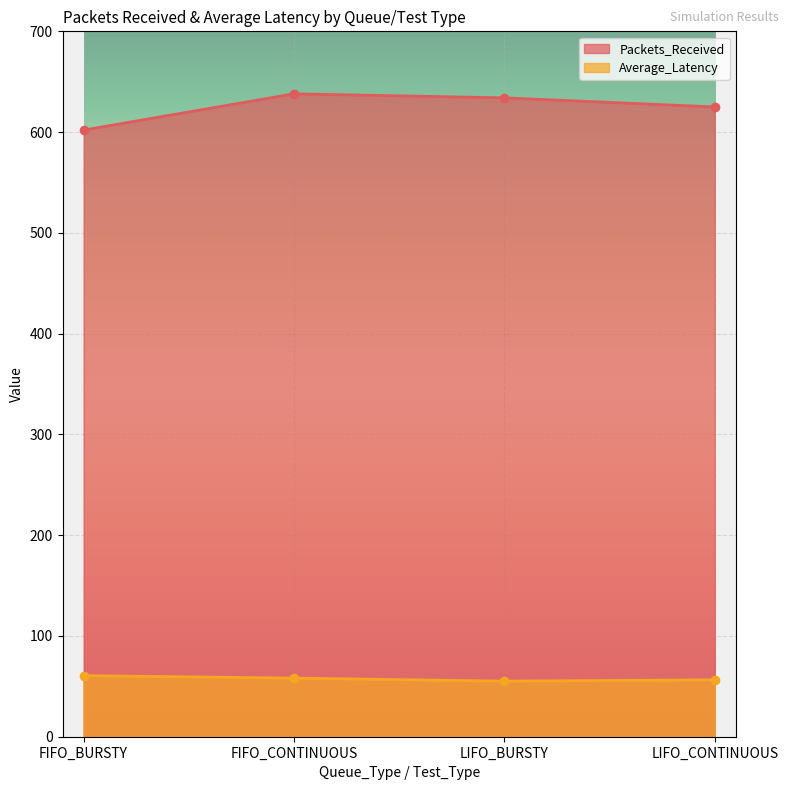

What is the difference between the maximum and minimum values in the Packets_Received series?

36.0